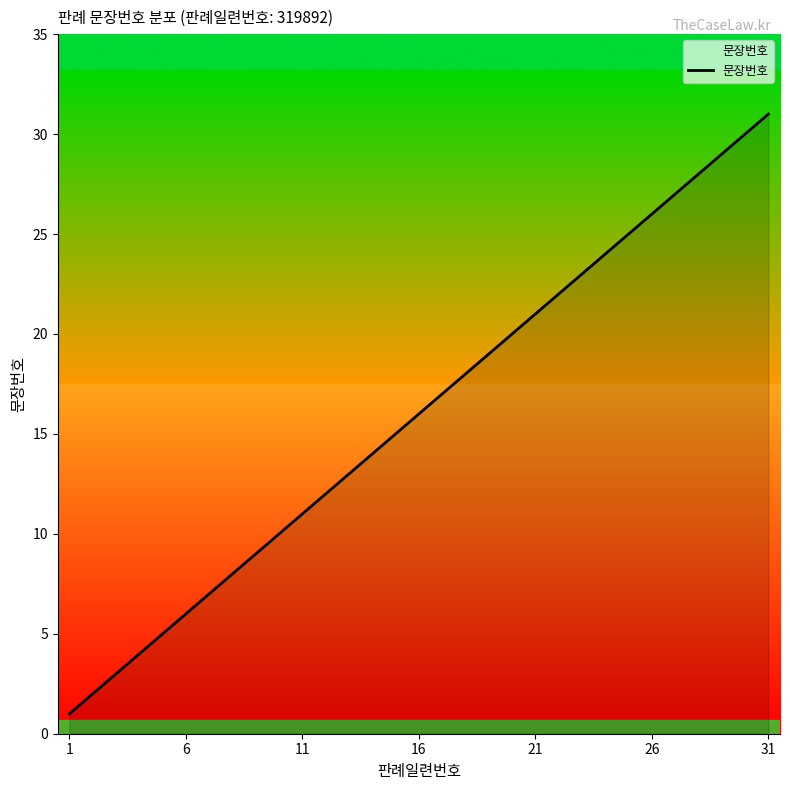

What is the difference between the maximum and minimum values?

30